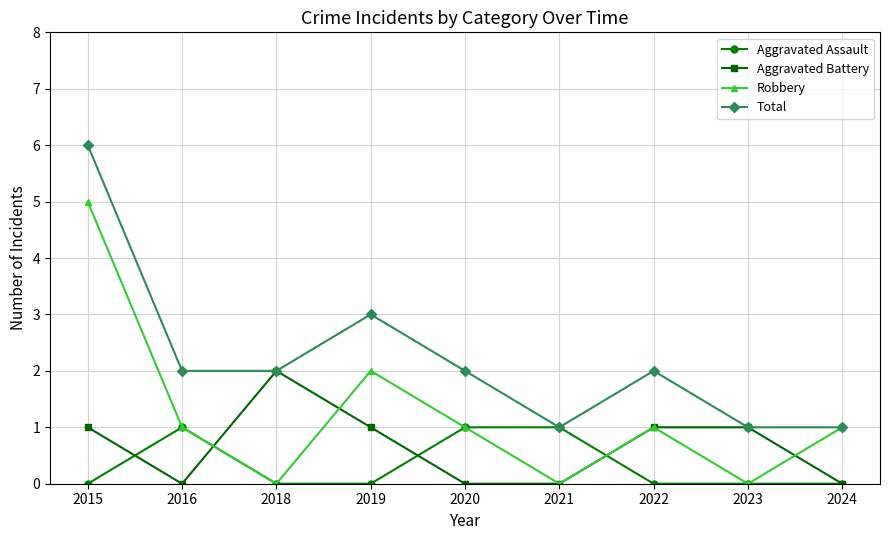

Which series has the largest total across all categories?

Total